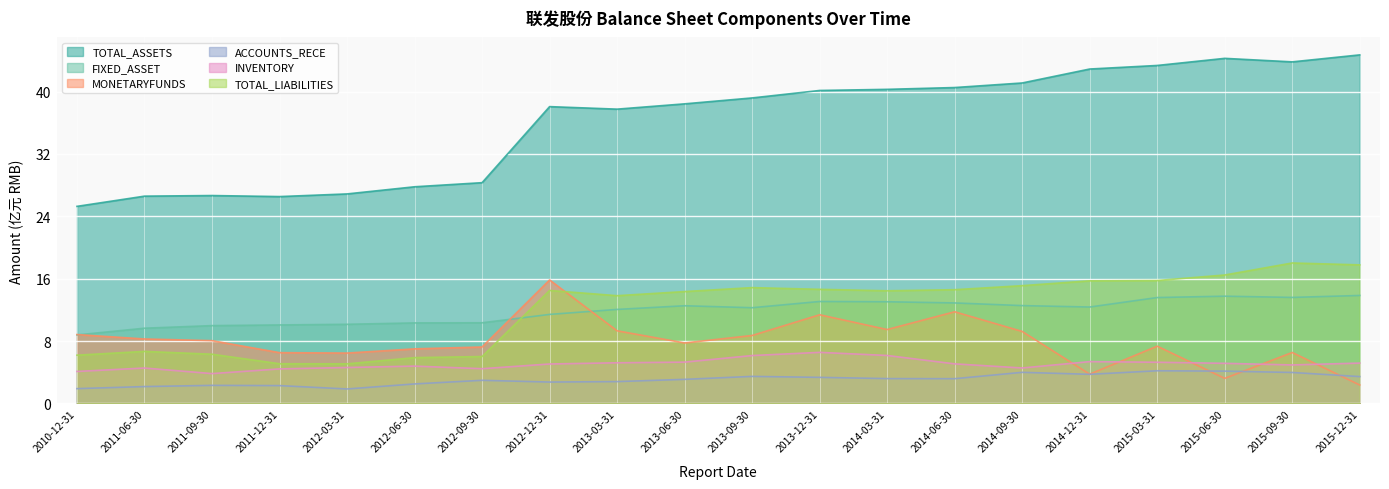

Is it true that MONETARYFUNDS equals 6.5 at 2015-09-30?

True